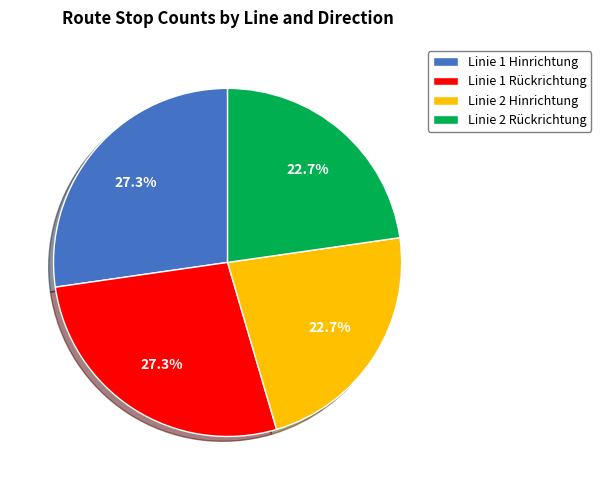

To the nearest percent, what is the difference between the Linie 2 Hinrichtung and Linie 1 Rückrichtung slice percentages?

5%